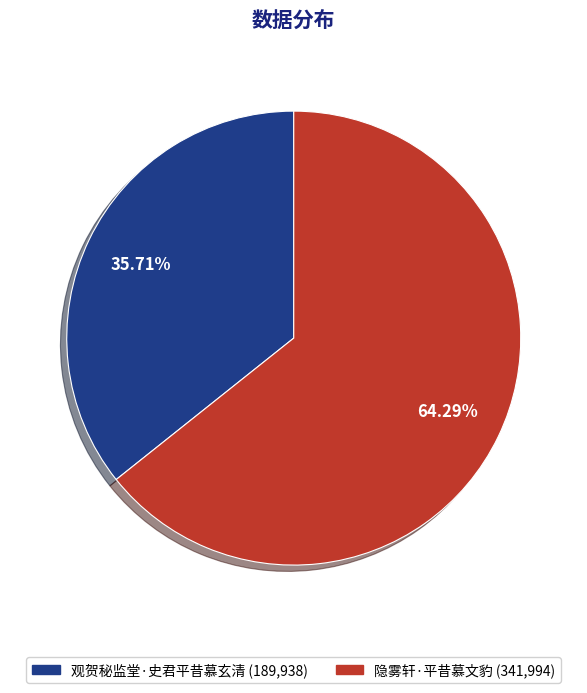

Which category has the biggest portion of the pie?

隐雾轩·平昔慕文豹